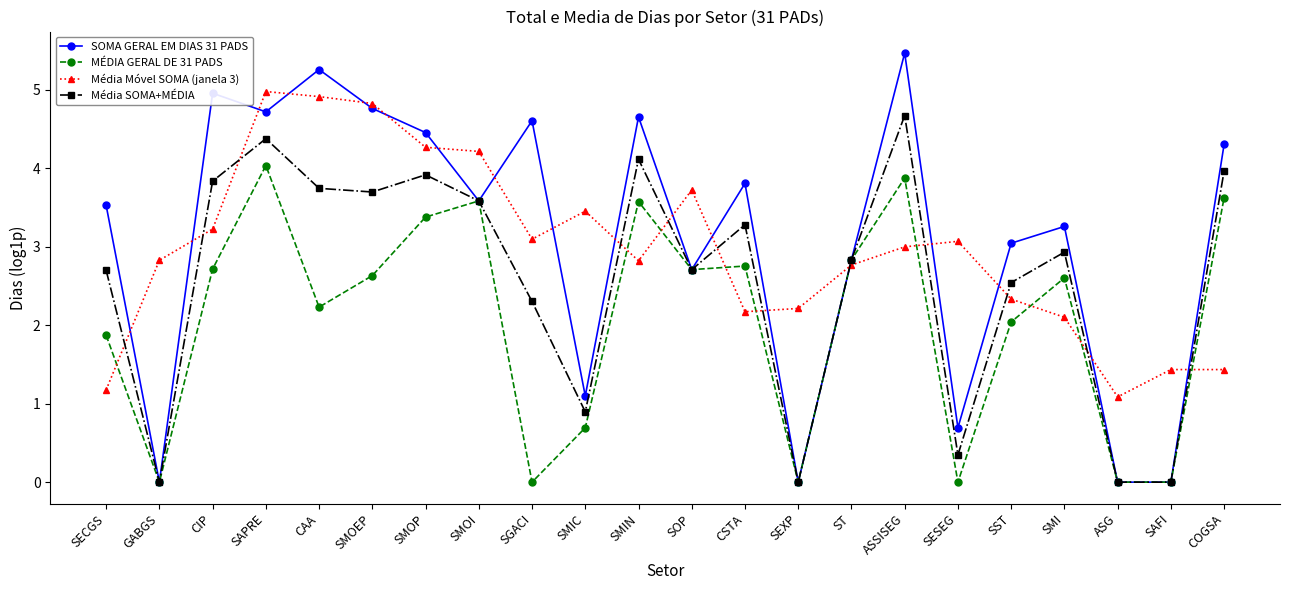

What position from the left is SGACI?

9